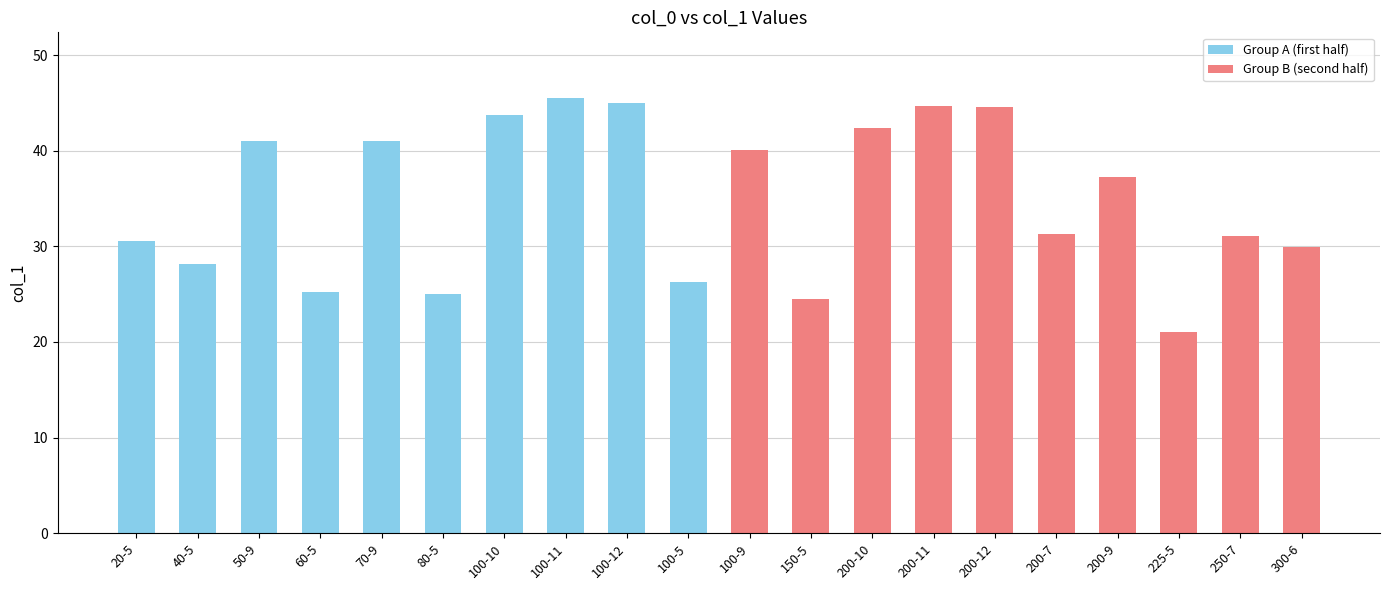

What is the difference between the maximum and second lowest values?

21.0